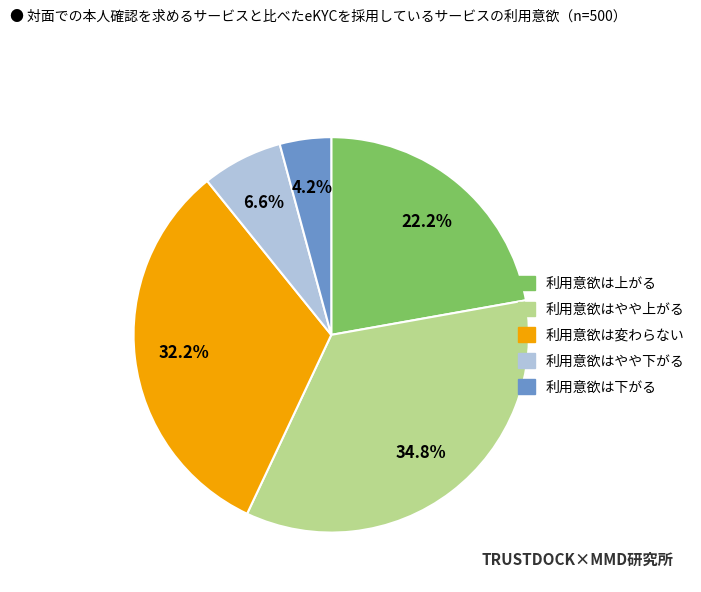

Is there any slice that represents more than half of the pie?

No